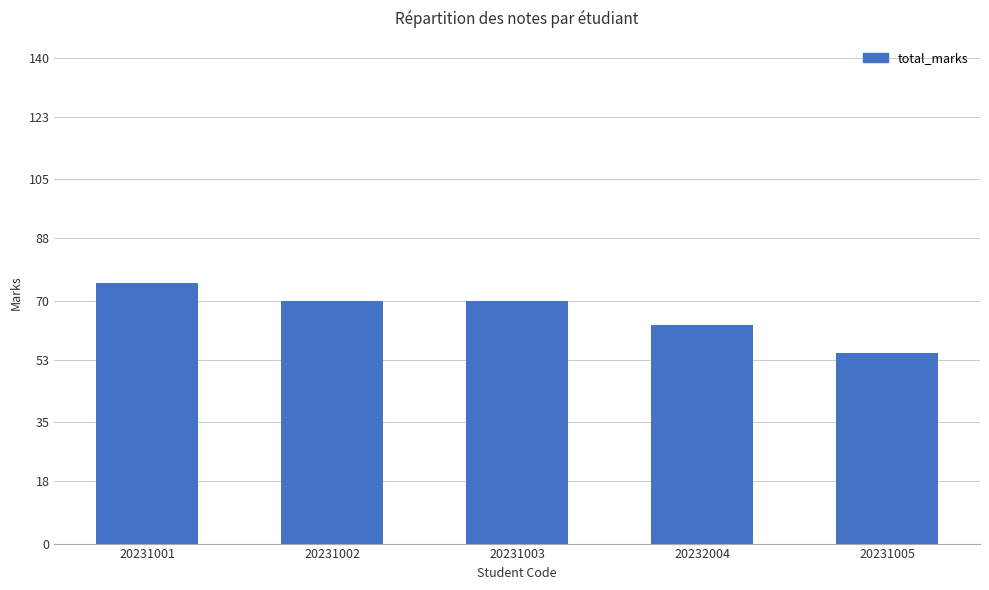

Reading left to right, what are all the values shown in this chart?

75	70	70	63	55